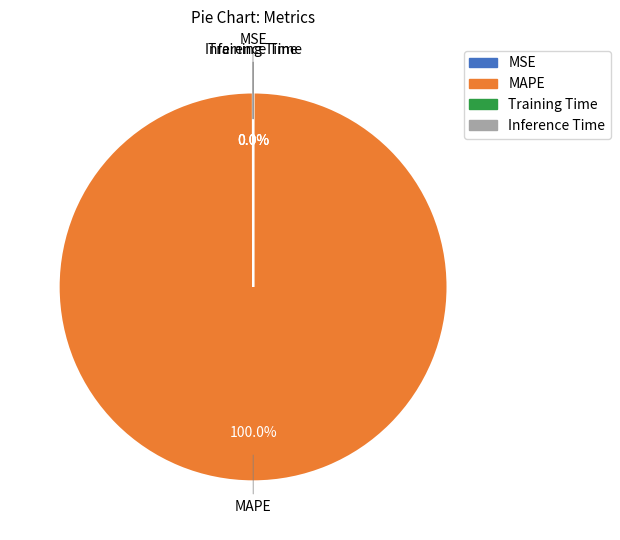

What is the largest slice in the pie chart?

MAPE